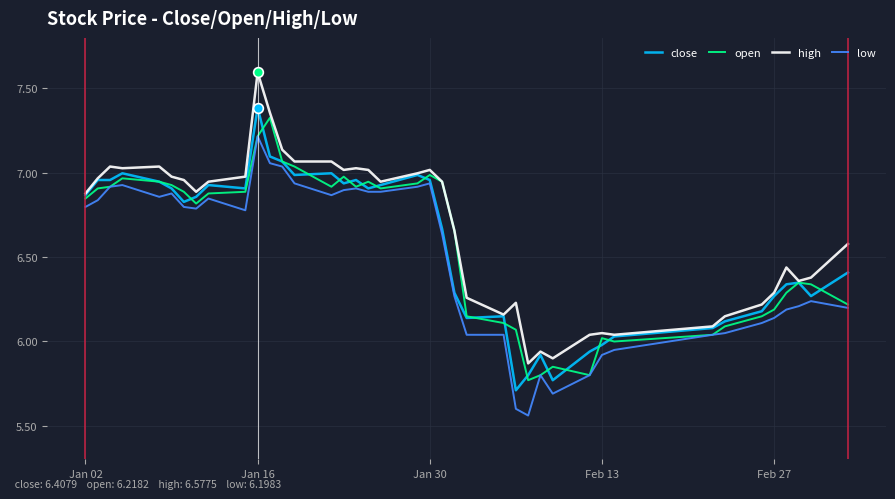

What is the maximum value shown in the chart?

7.6